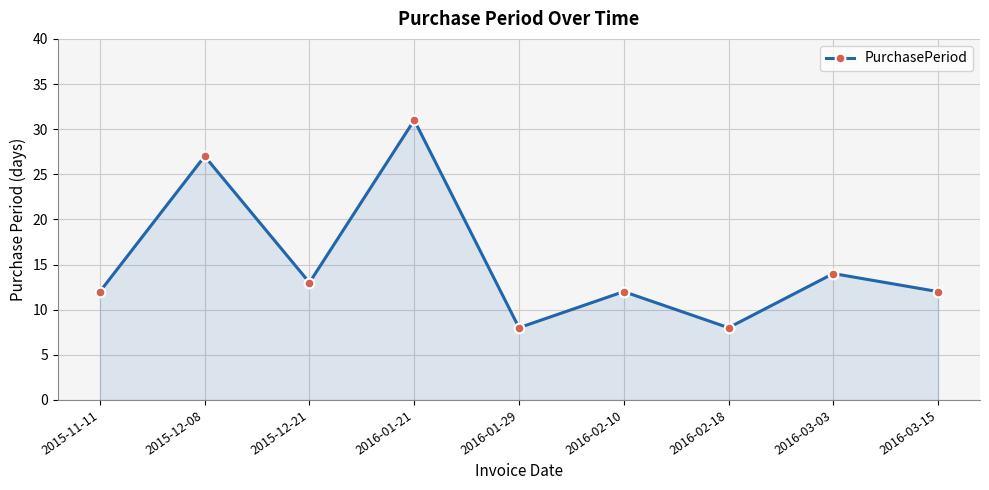

How many categories are shown in the chart?

9